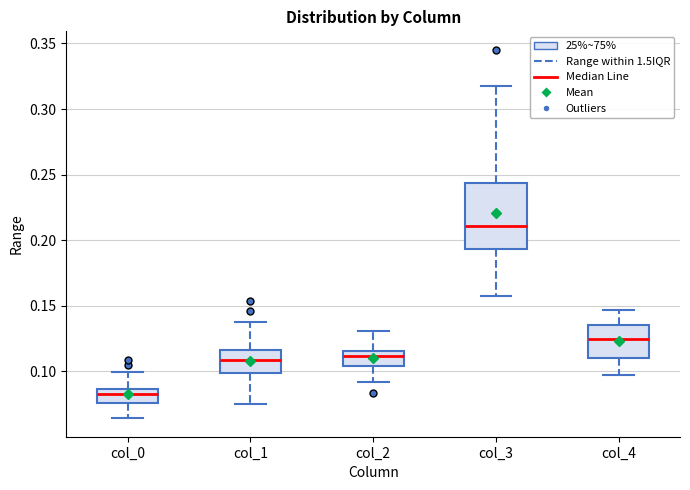

Which box has the highest median line?

col_3